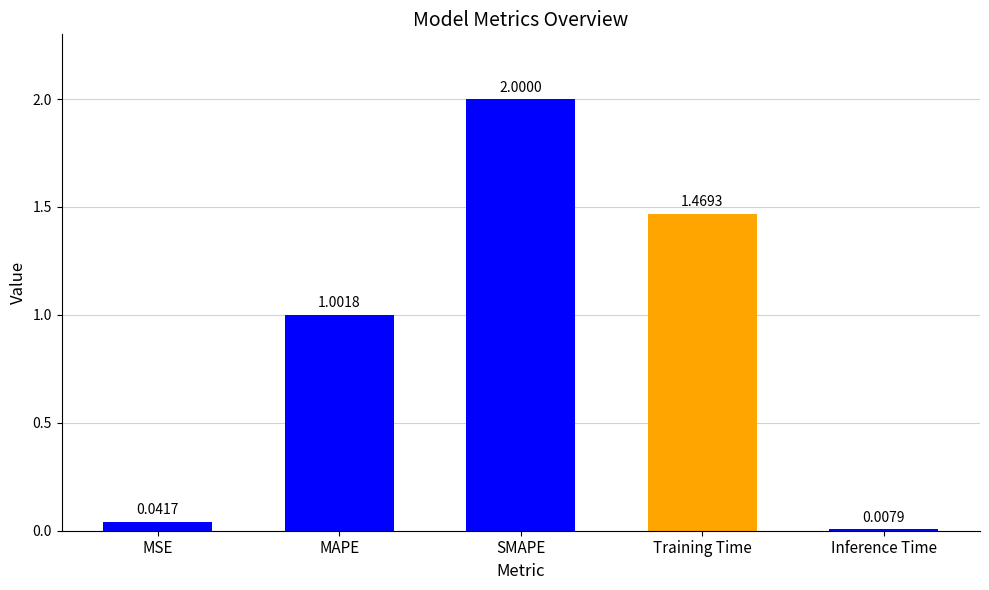

What is the sum of the values at MAPE and Inference Time?

1.0